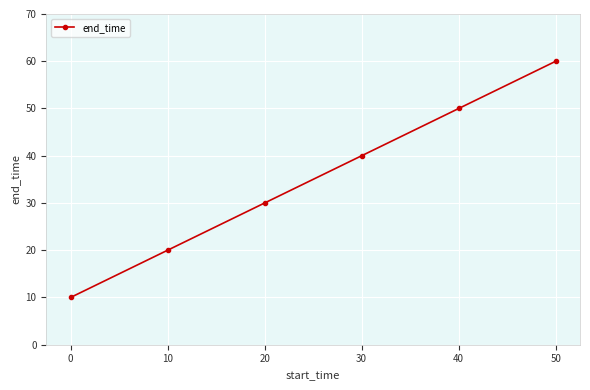

The chart shows a value of 50 at 40. True or false?

True